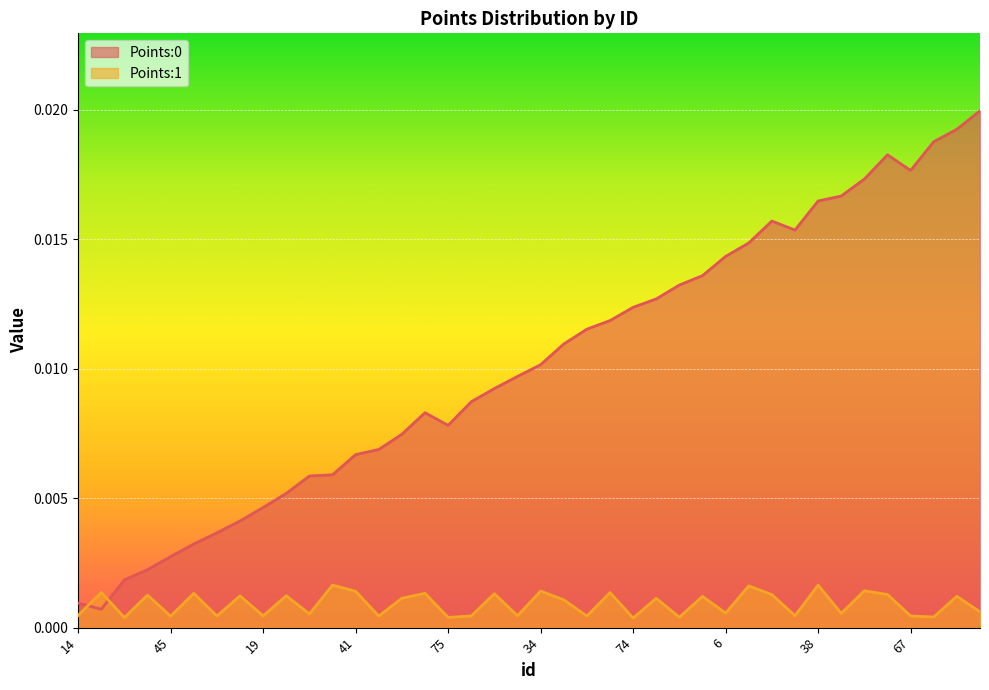

List the labels in order of Points:1 value, smallest first.

74, 72, 75, 60, 10, 45, 42, 29, 48, 67, 54, 19, 46, 16, 14, 4, 59, 6, 53, 68, 80, 89, 52, 71, 83, 39, 15, 91, 3, 28, 57, 27, 66, 33, 41, 34, 78, 32, 90, 38